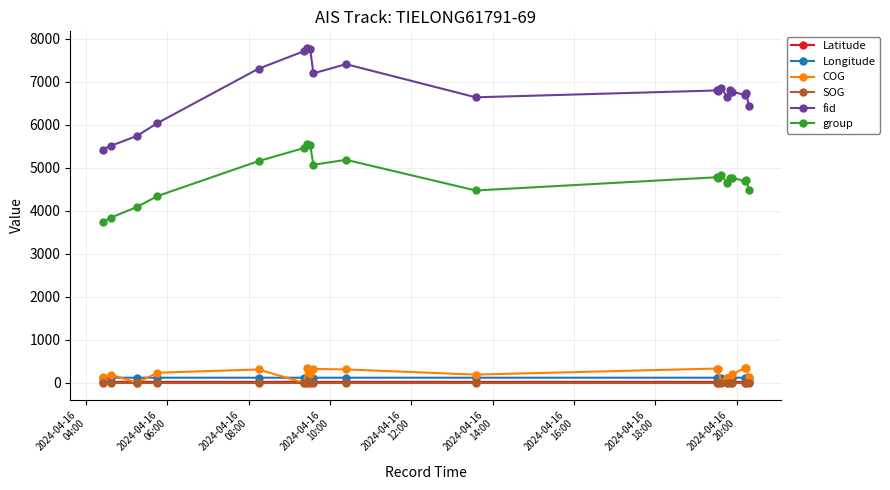

How many Longitude values are between 122 and 123?

20